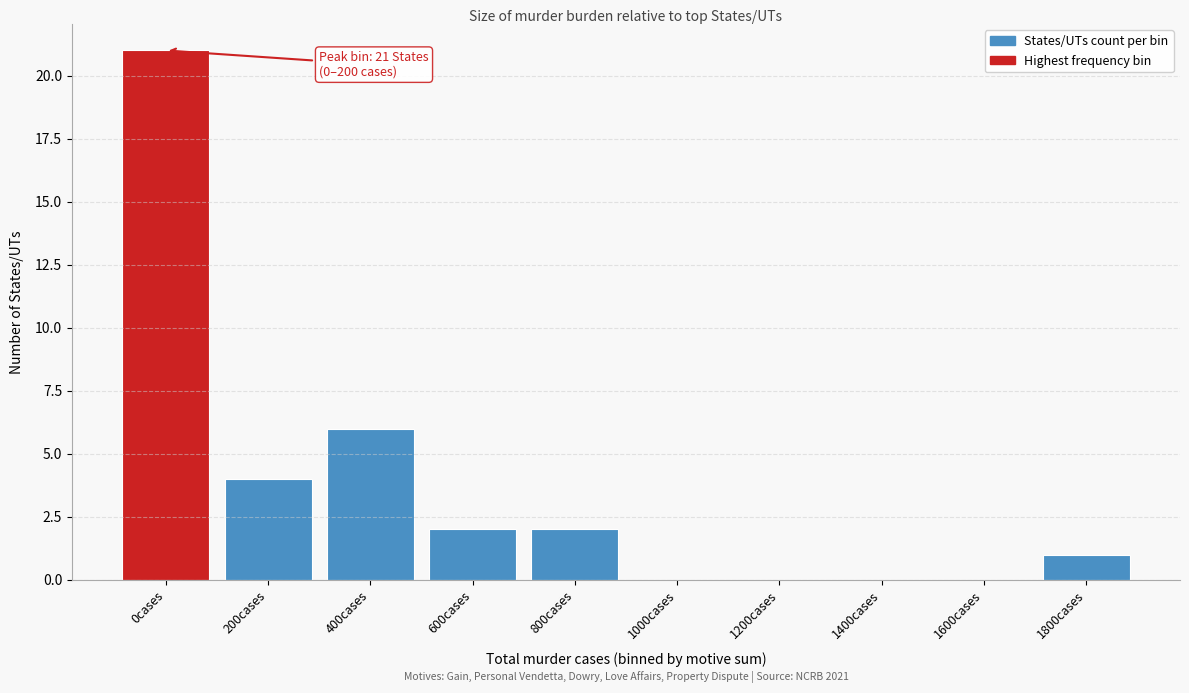

Reading left to right, what are all the values shown in this chart?

0cases=21	200cases=4	400cases=6	600cases=2	800cases=2	1000cases=0	1200cases=0	1400cases=0	1600cases=0	1800cases=1